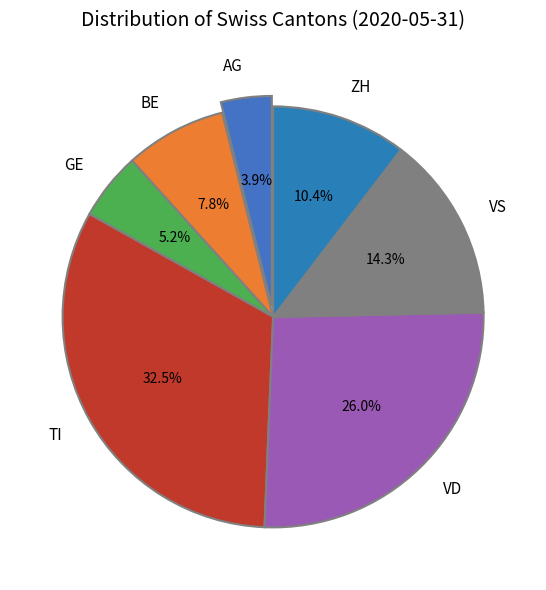

Which slice is the largest?

TI